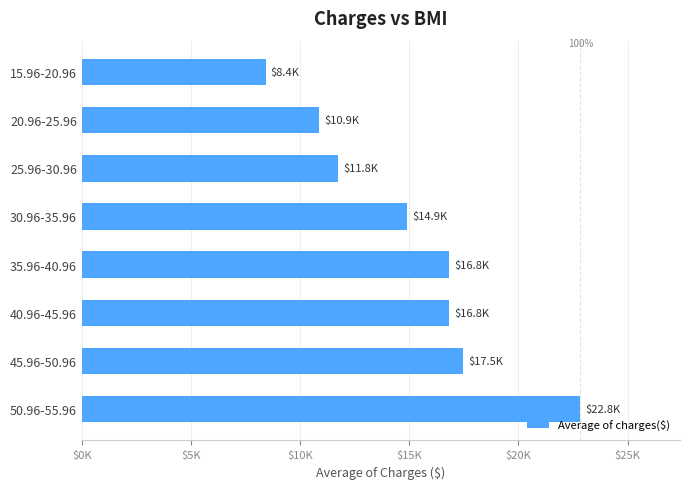

Does the chart contain any negative values?

No